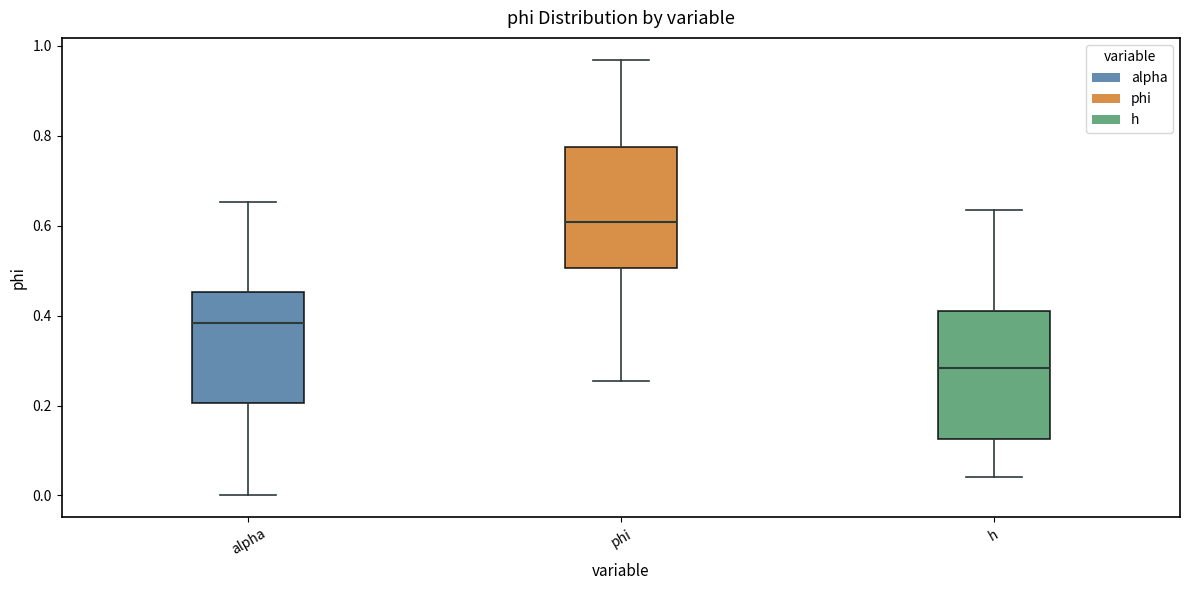

Reading left to right, transcribe this box plot: for each box, give where its median line is, the range the box spans, and where its two whiskers end, as read against the y-axis. The values are not printed on the chart, so give them approximately, as read against the axis.

alpha: median 0.38, box 0.20 to 0.46, whiskers 0.00 to 0.66
phi: median 0.60, box 0.50 to 0.78, whiskers 0.26 to 0.96
h: median 0.28, box 0.12 to 0.40, whiskers 0.04 to 0.64